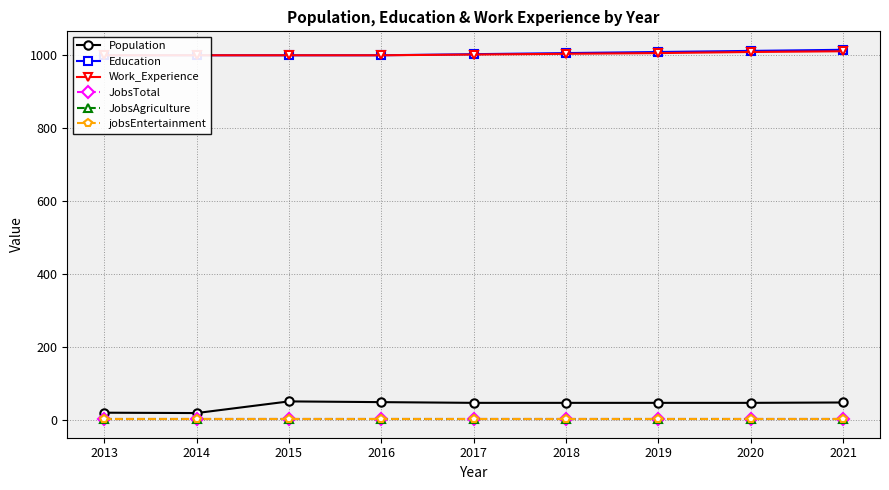

What is the minimum value for Education?

1000